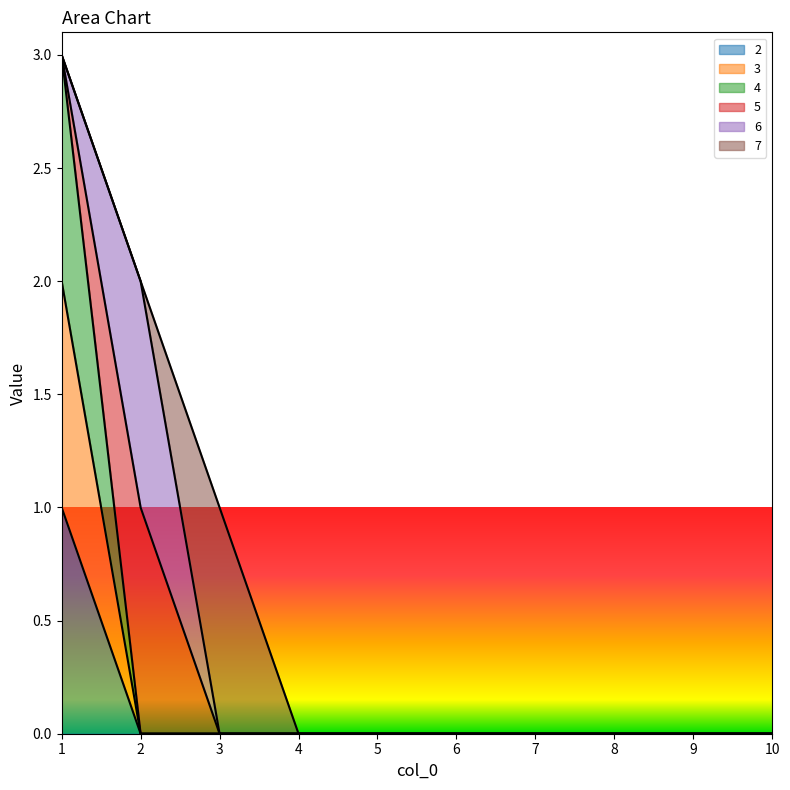

True or false: 4 and 3 cross at least once.

False